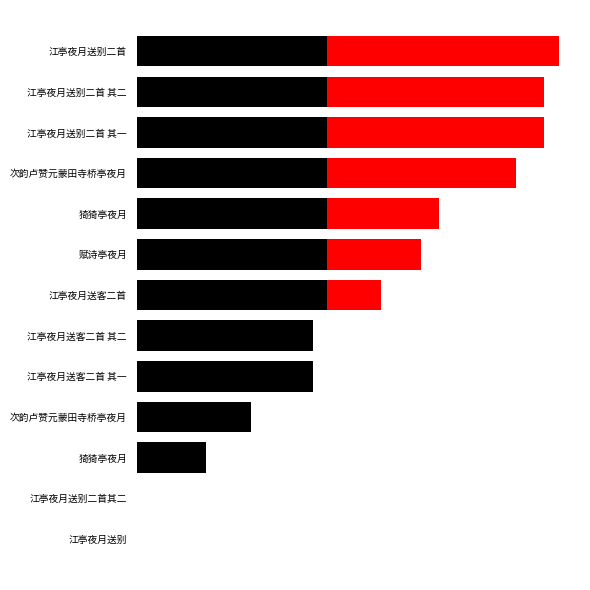

Does the chart contain stacked bars?

No